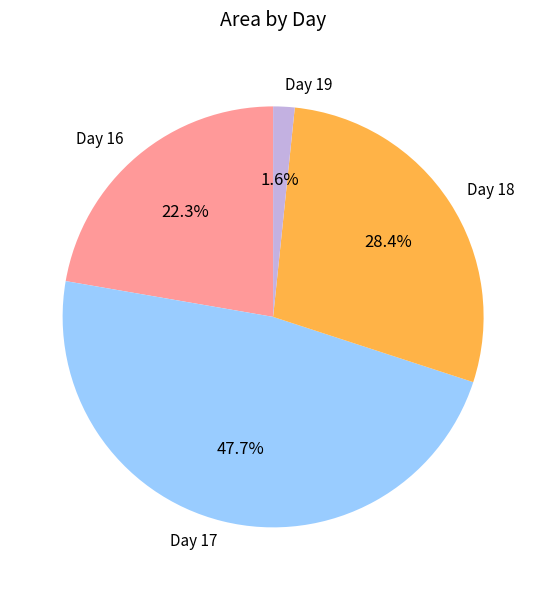

What percentage is NOT represented by Day 19?

98.4%